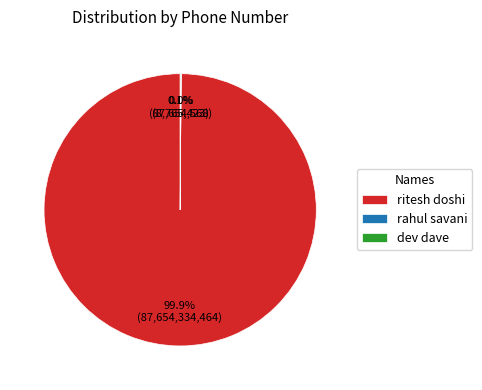

How much of the chart is everything except ritesh doshi?

0.1%